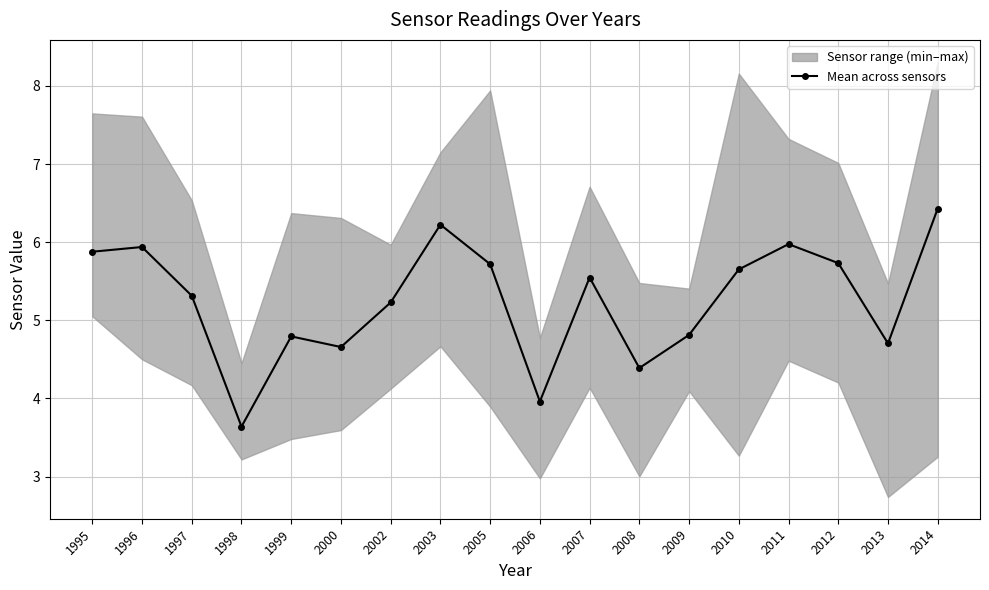

Is it true that the value at 2007 is 5.5?

True